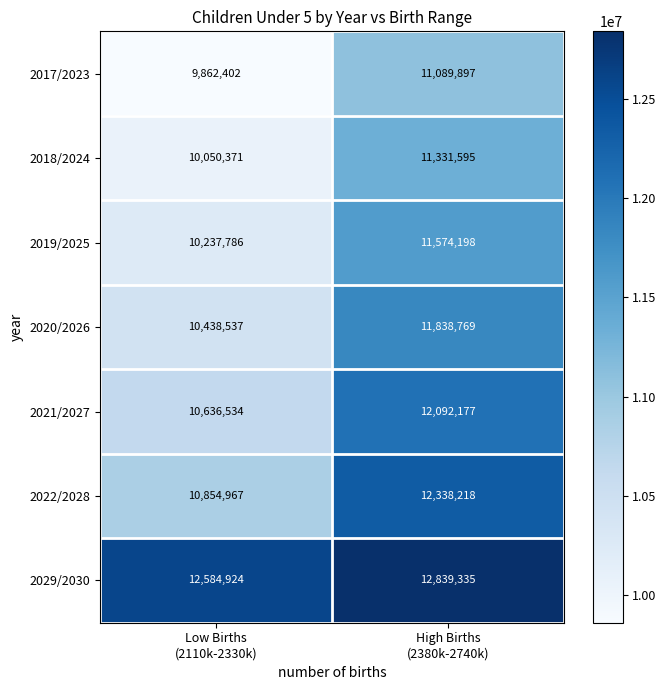

What is the average value of the 2018/2024 series?

10690983